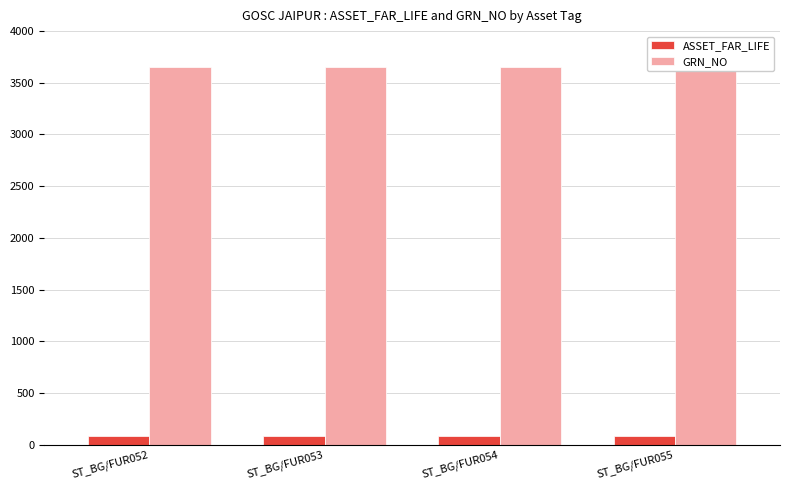

What are all the series names shown in the legend?

ASSET_FAR_LIFE, GRN_NO